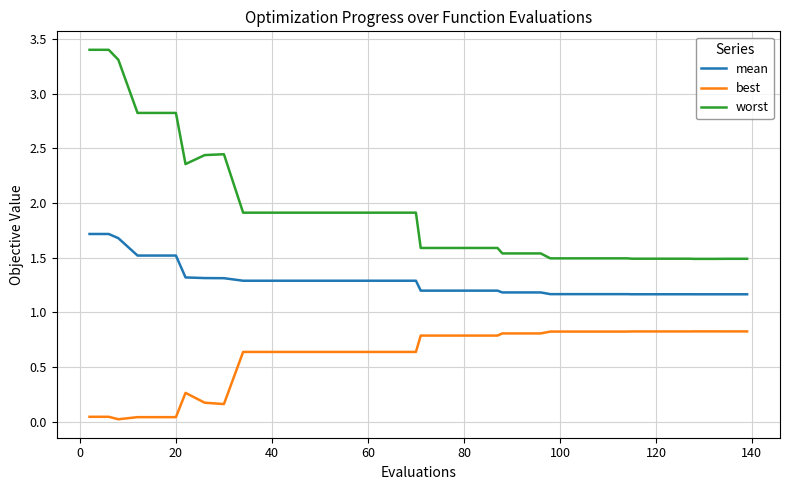

Which series has the widest spread of values?

worst